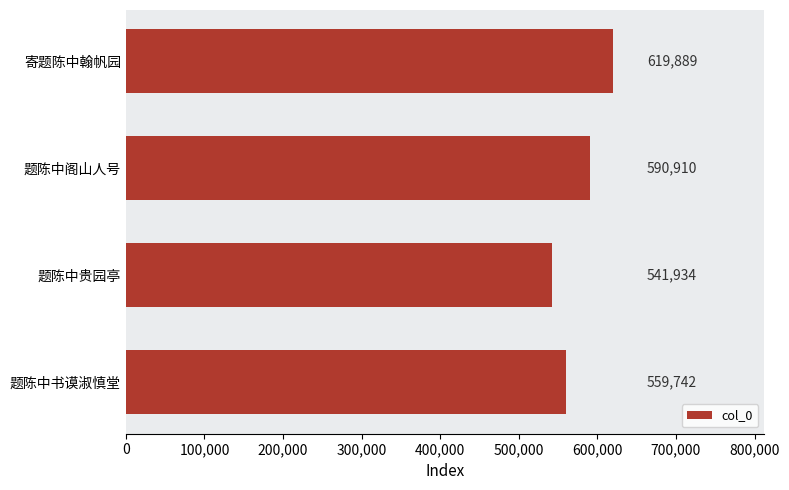

How many values exceed 590910?

1